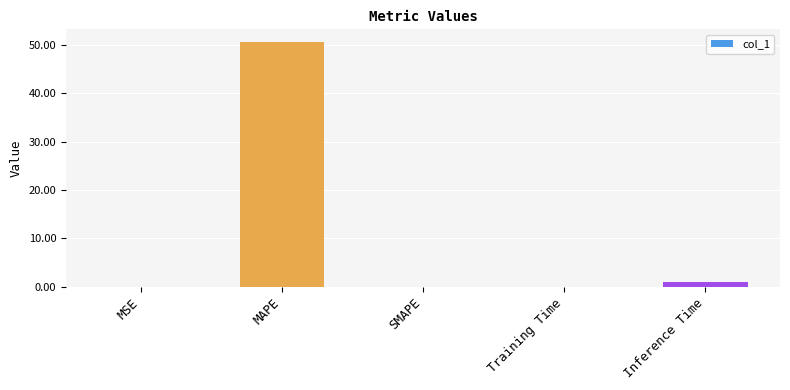

Is it true that the value at SMAPE is 0.0?

True